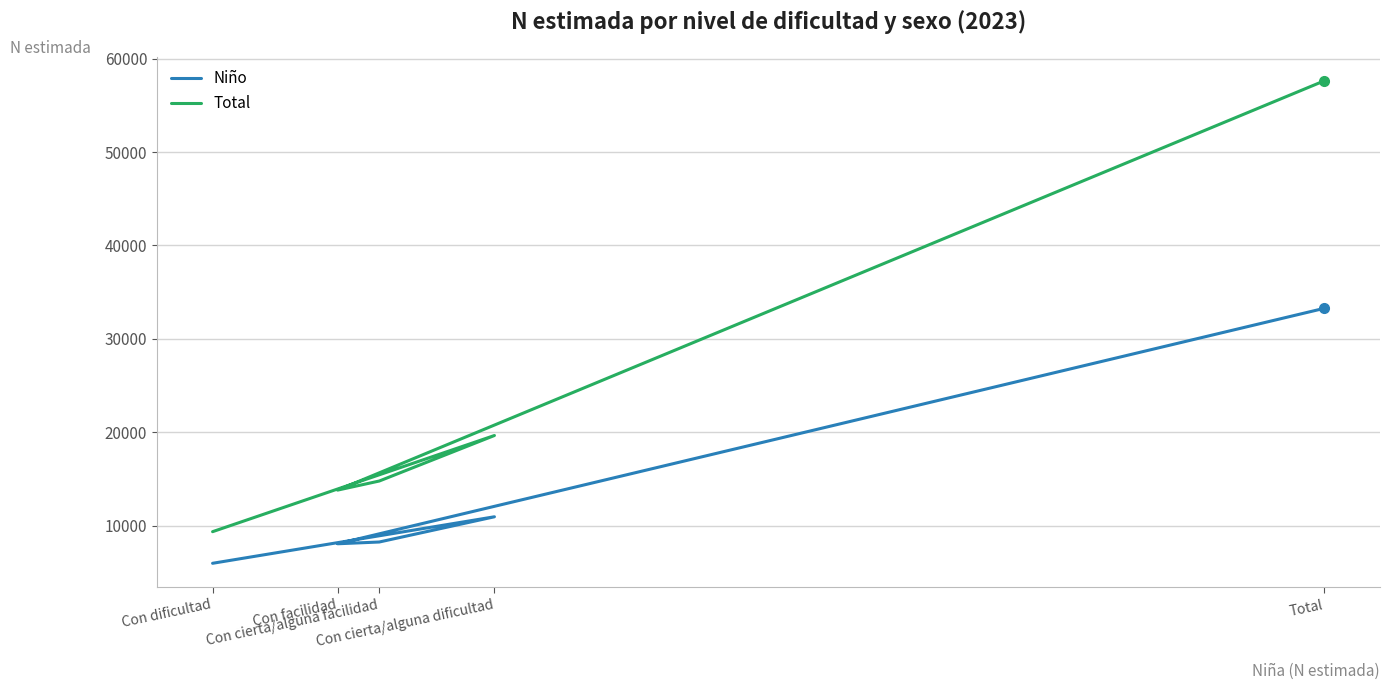

Rank the series at Con cierta/alguna facilidad from highest to lowest value.

Total, Niño